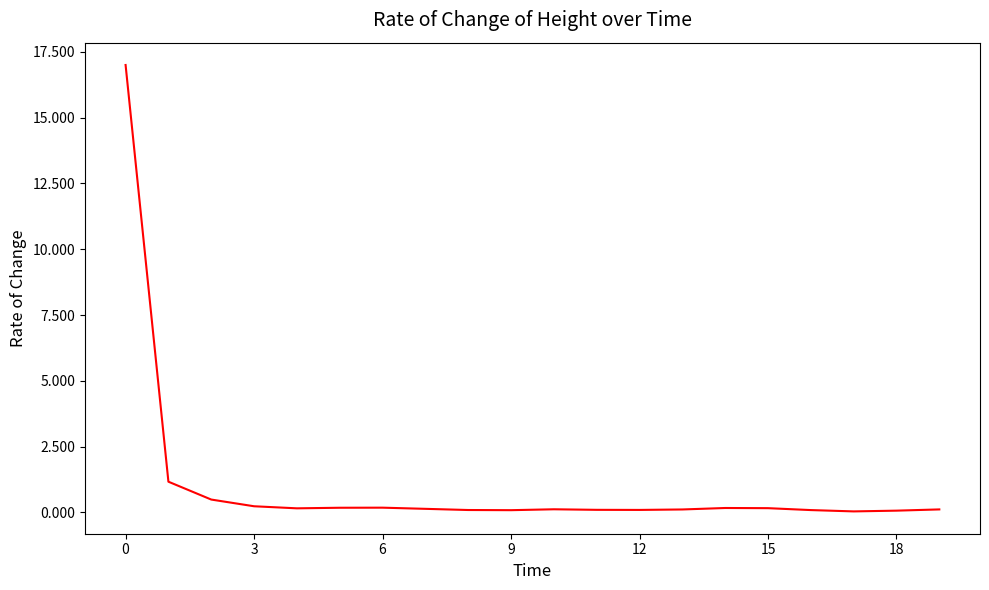

What is the maximum value shown in the chart?

17.0